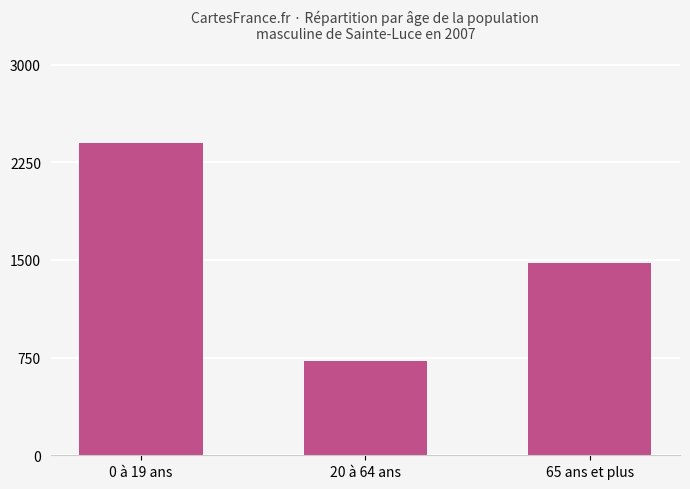

True or false: the data shows 2399 at 0 à 19 ans.

True